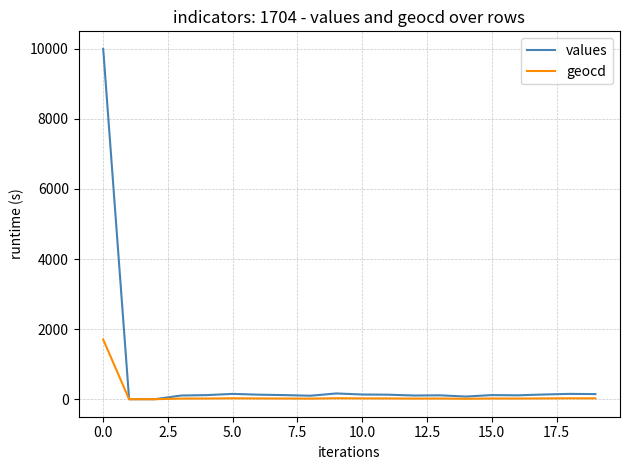

List the series in order of their peak value, highest first.

values, geocd